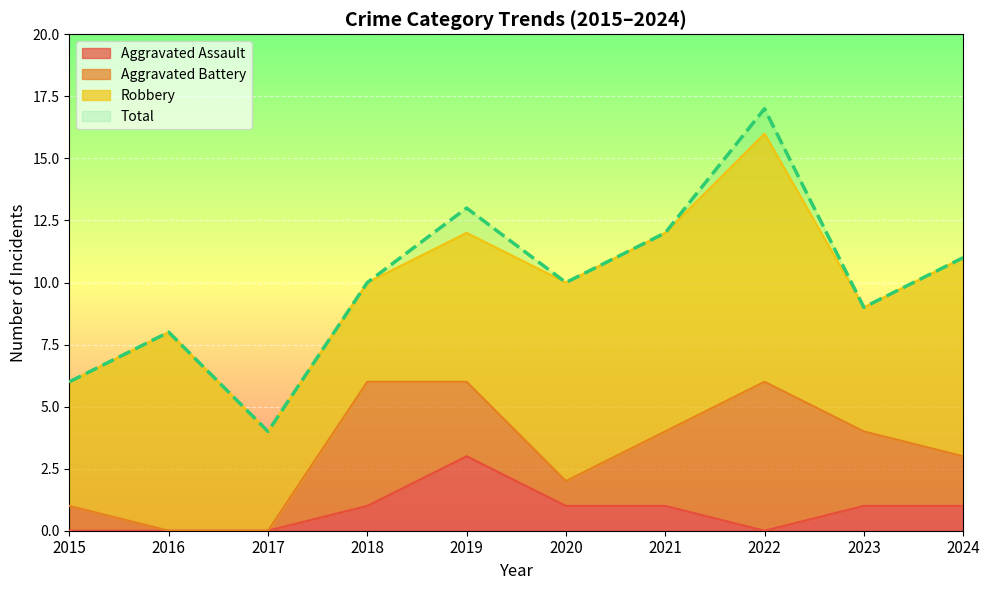

Which category has the highest value in the Aggravated Assault series?

2019